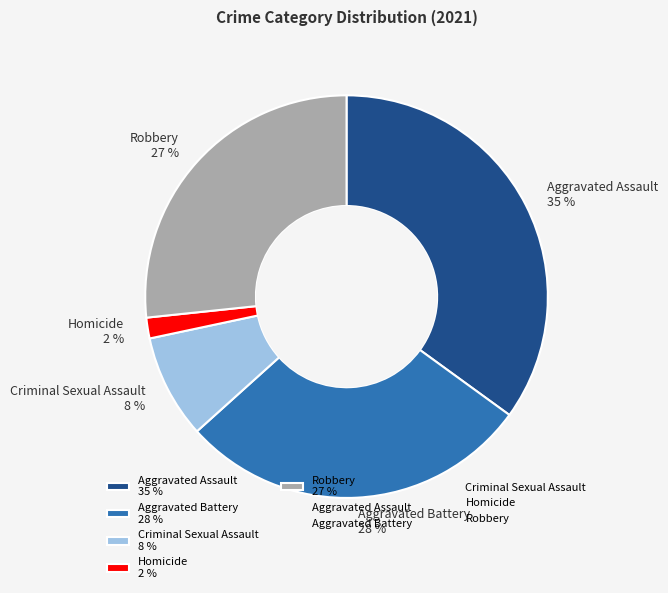

Is it true that Robbery is 38% of the pie?

False